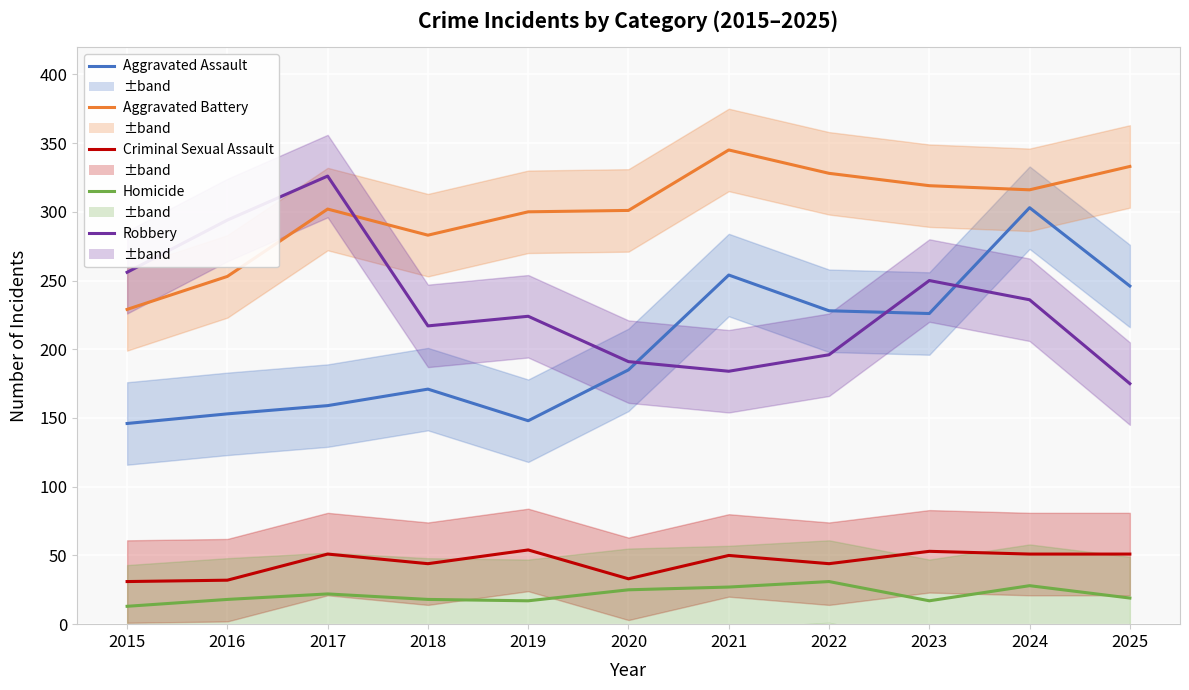

Where does the Criminal Sexual Assault series first go above 50?

2017